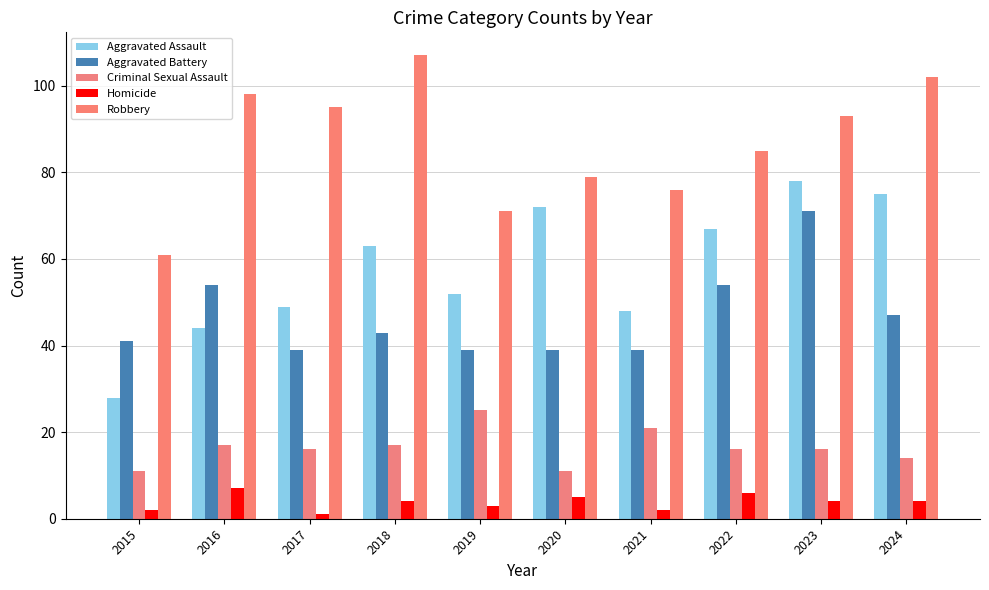

At how many categories does at least one series exceed 61?

9